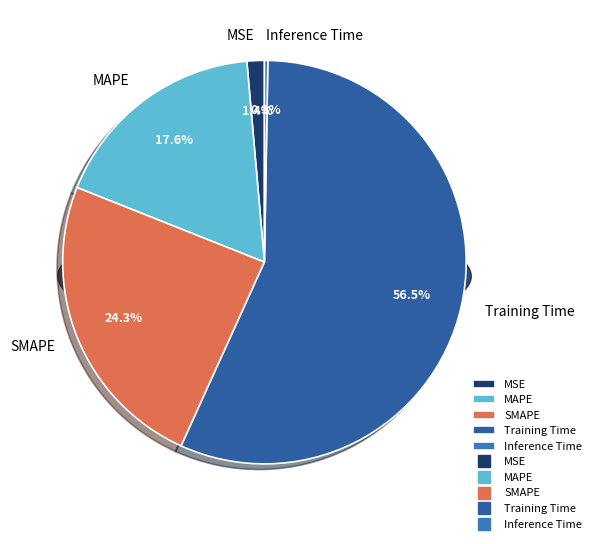

Rank the categories by value from lowest to highest.

Inference Time, MSE, MAPE, SMAPE, Training Time